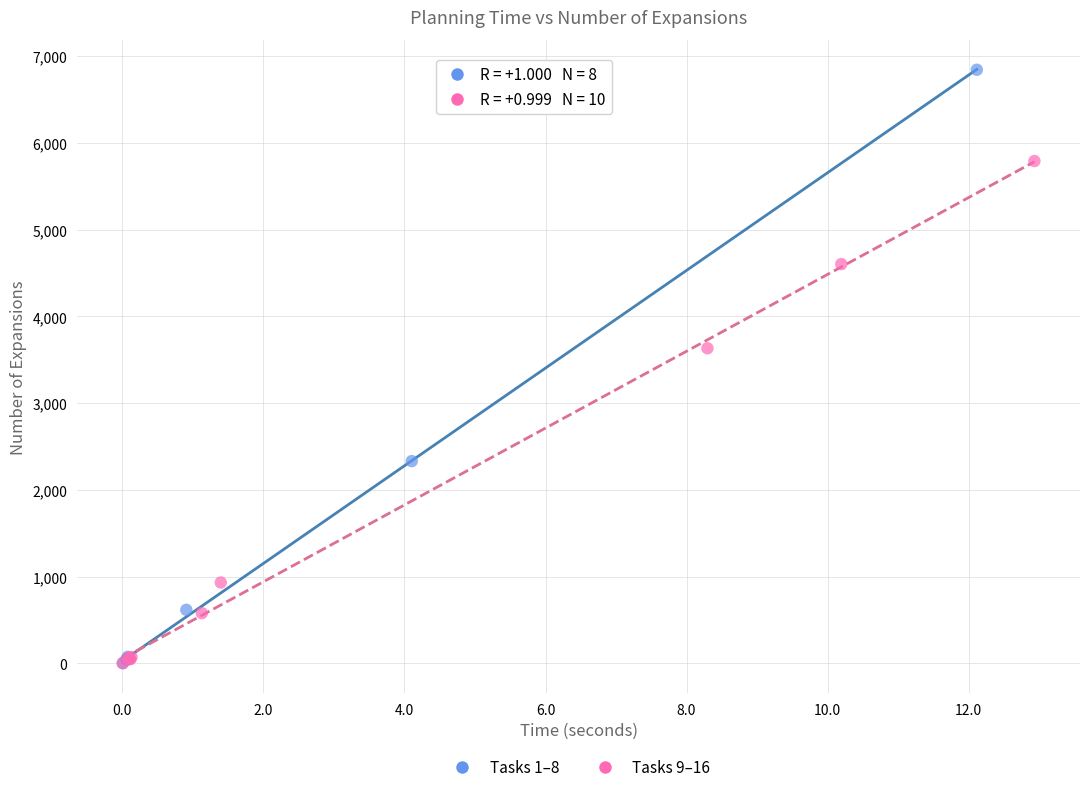

What are all the series names shown in the legend?

Tasks 1–8, Tasks 9–16